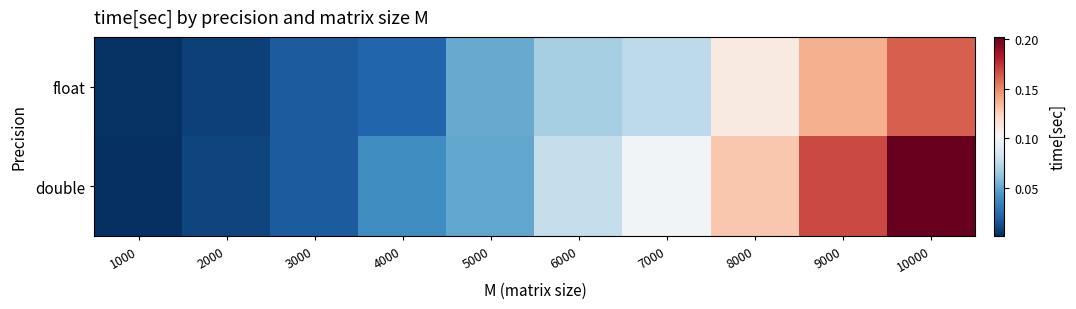

Reading right to left, extract all data points from this chart.

float: 10000=0.2	9000=0.1	8000=0.1	7000=0.1	6000=0.1	5000=0.1	4000=0.0	3000=0.0	2000=0.0	1000=0.0
double: 10000=0.2	9000=0.2	8000=0.1	7000=0.1	6000=0.1	5000=0.1	4000=0.0	3000=0.0	2000=0.0	1000=0.0